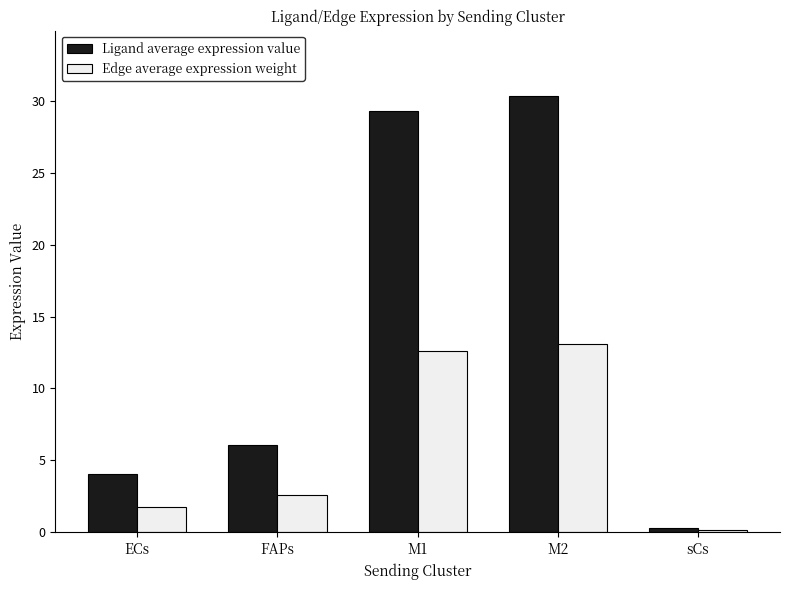

What is the difference between the second highest and minimum values in the Edge average expression weight series?

12.5